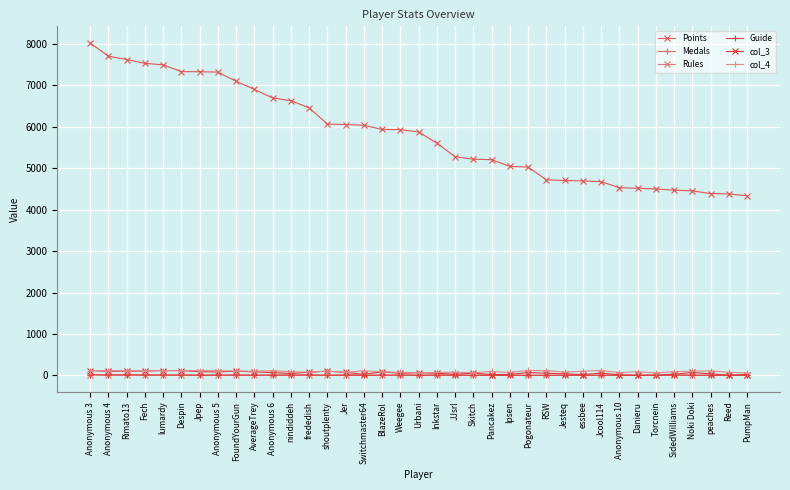

What is the sum of the Medals values at Pogonateur and lumardy?

9